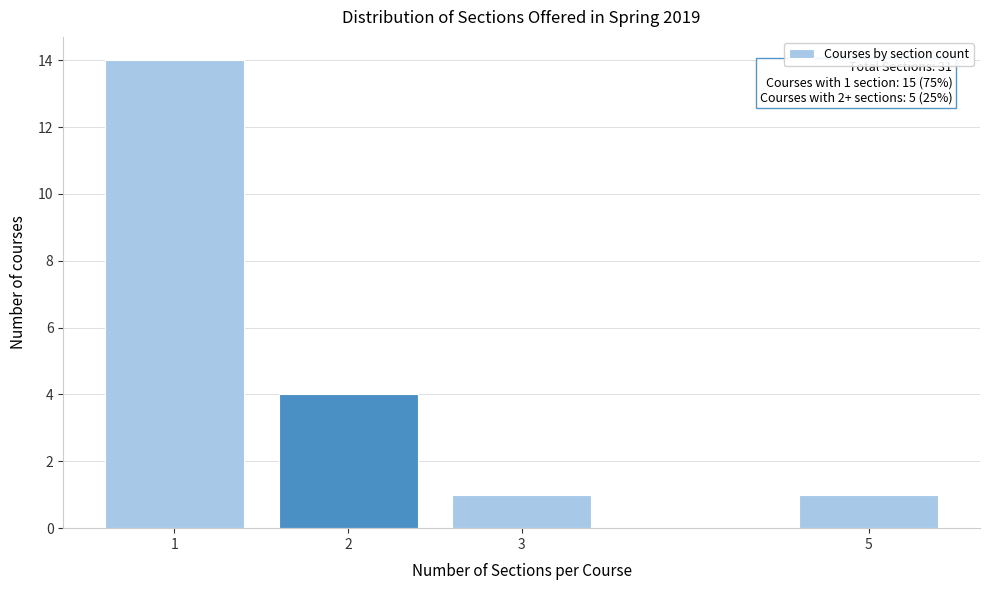

Reading left to right, what are all the values shown in this chart?

14	4	1	1